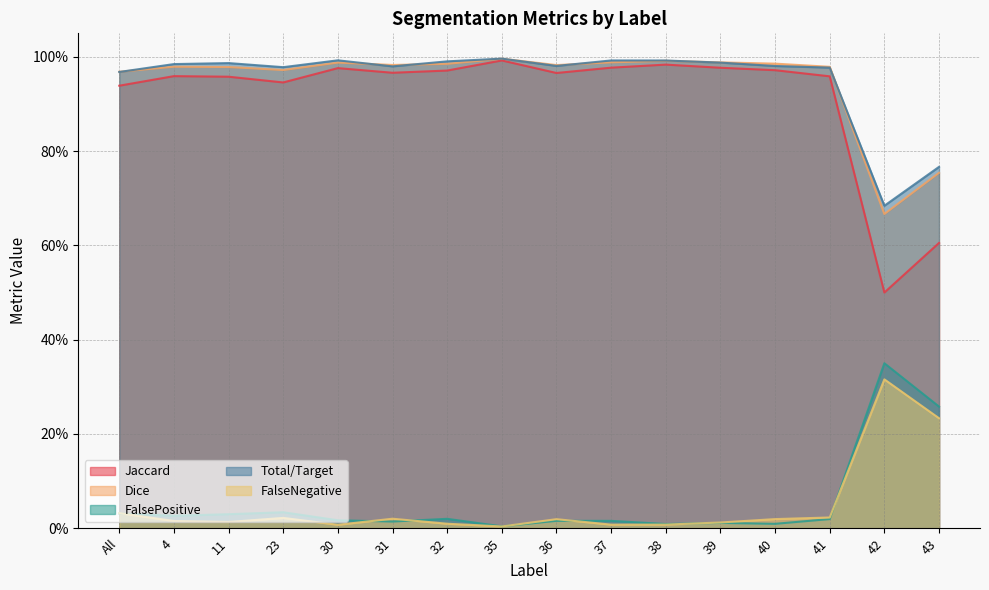

What is the difference between the highest and lowest values at 31?

1.0